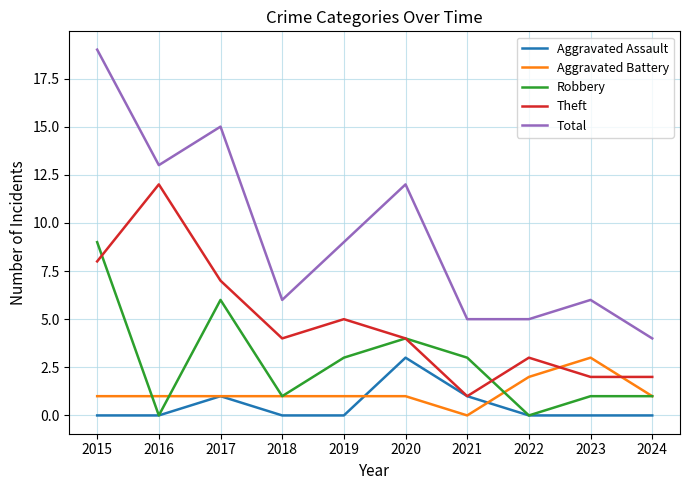

Between which two adjacent categories do Theft and Aggravated Battery first intersect?

2022 and 2023